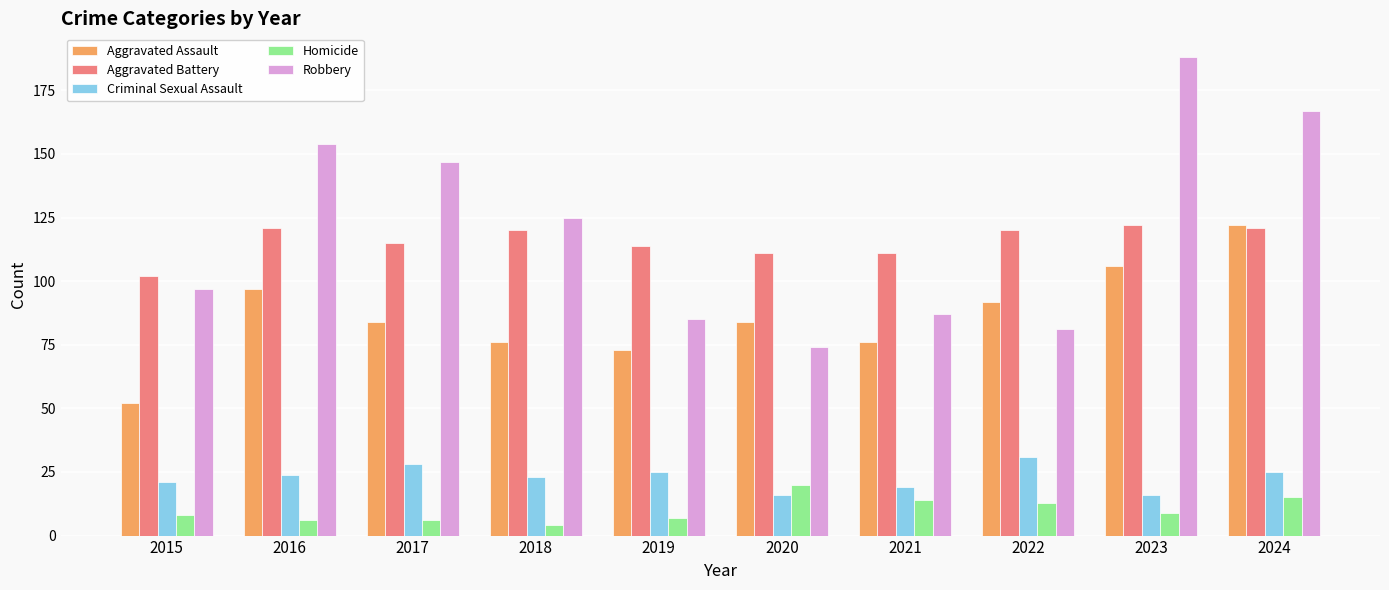

What is the value of the Aggravated Assault bar at the 10th from the left?

122